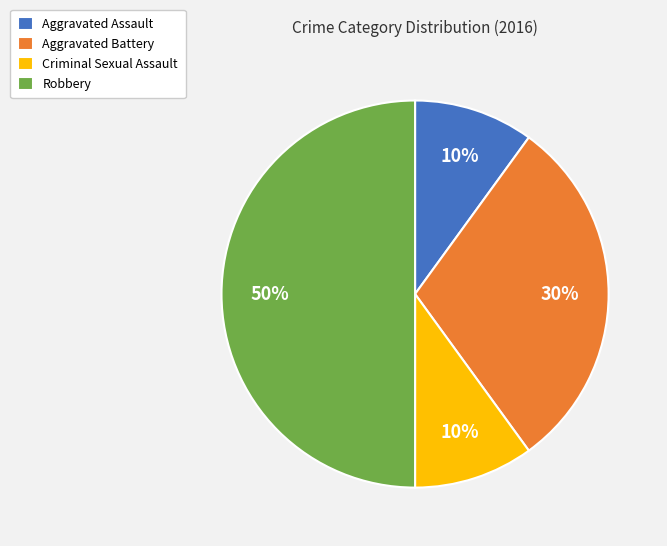

Between Robbery and Aggravated Battery, which is larger?

Robbery